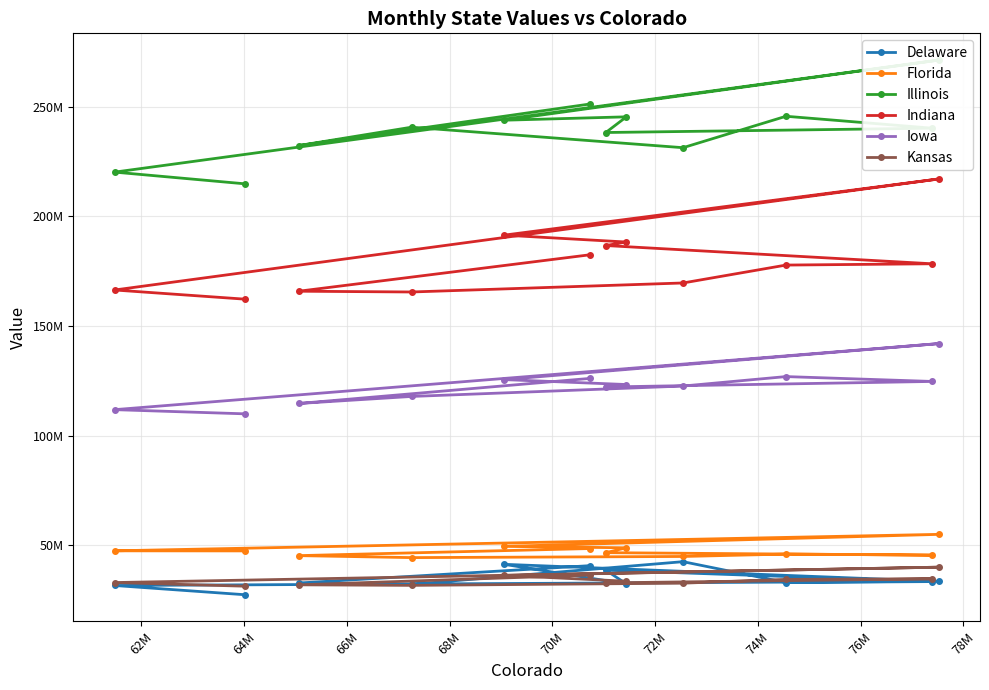

What is the value of the Kansas point at the 5th from the left?

33584173